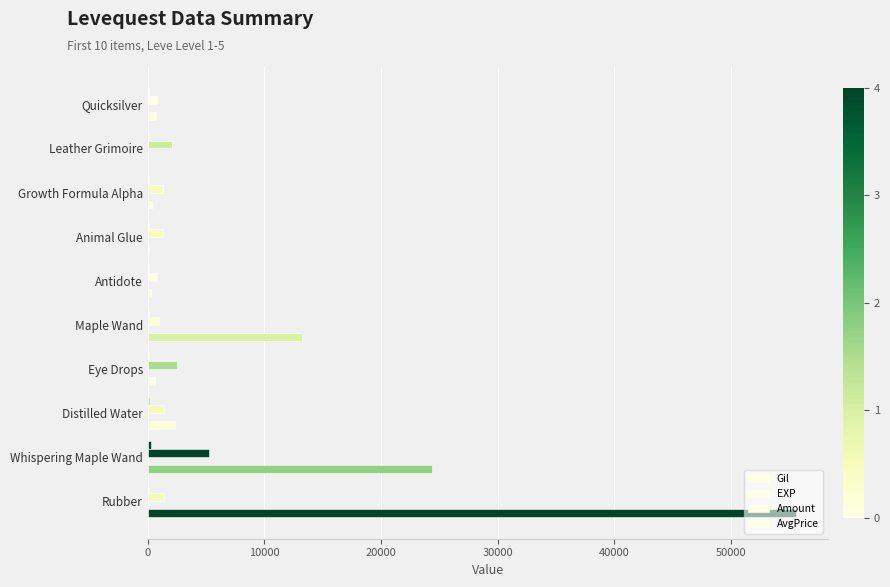

How many distinct data groups are displayed?

4